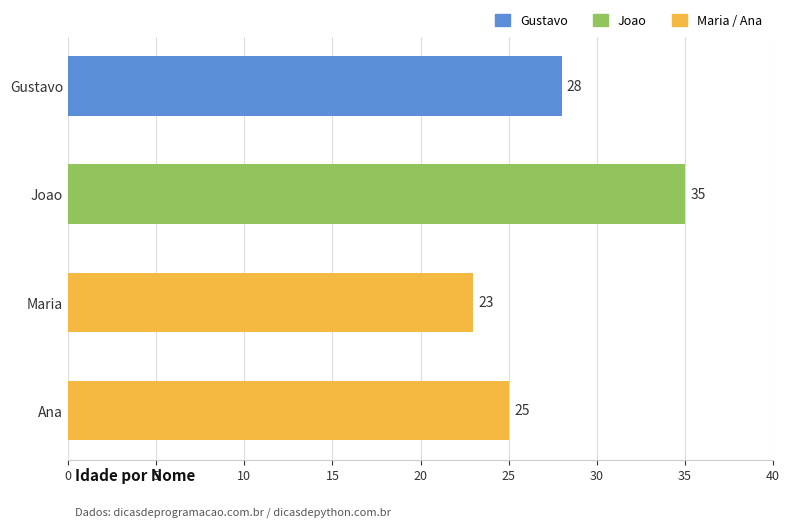

List the labels in order of value, largest first.

Joao, Gustavo, Ana, Maria